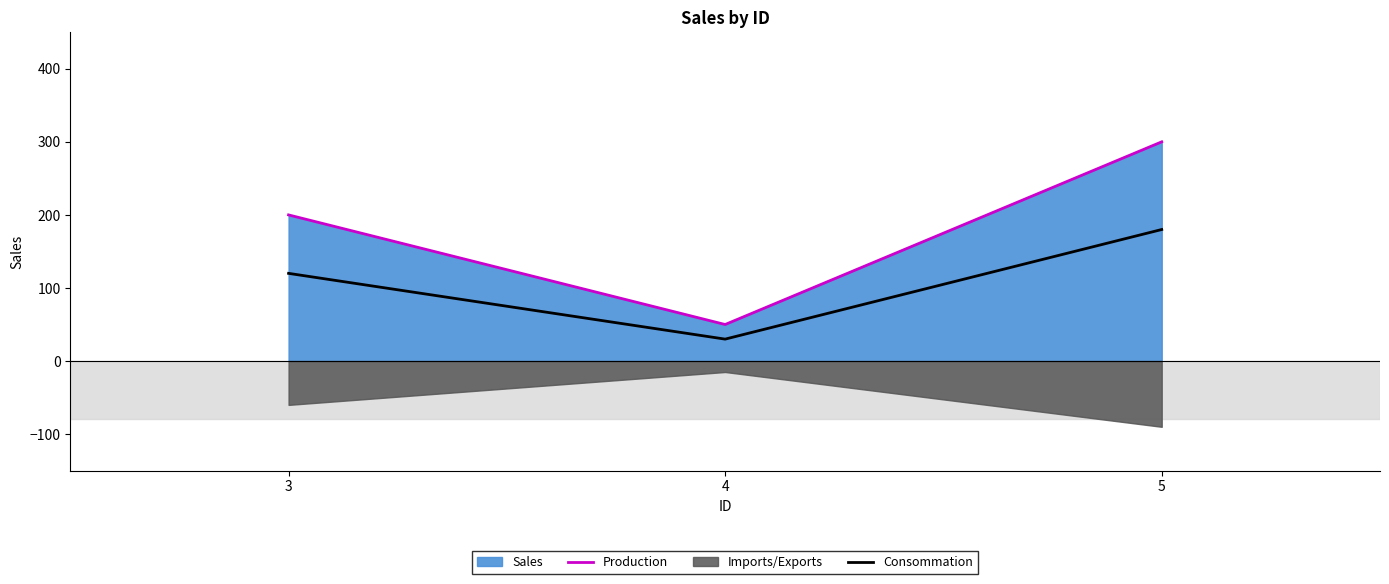

Rank the series at 5 from highest to lowest value.

Production, Consommation